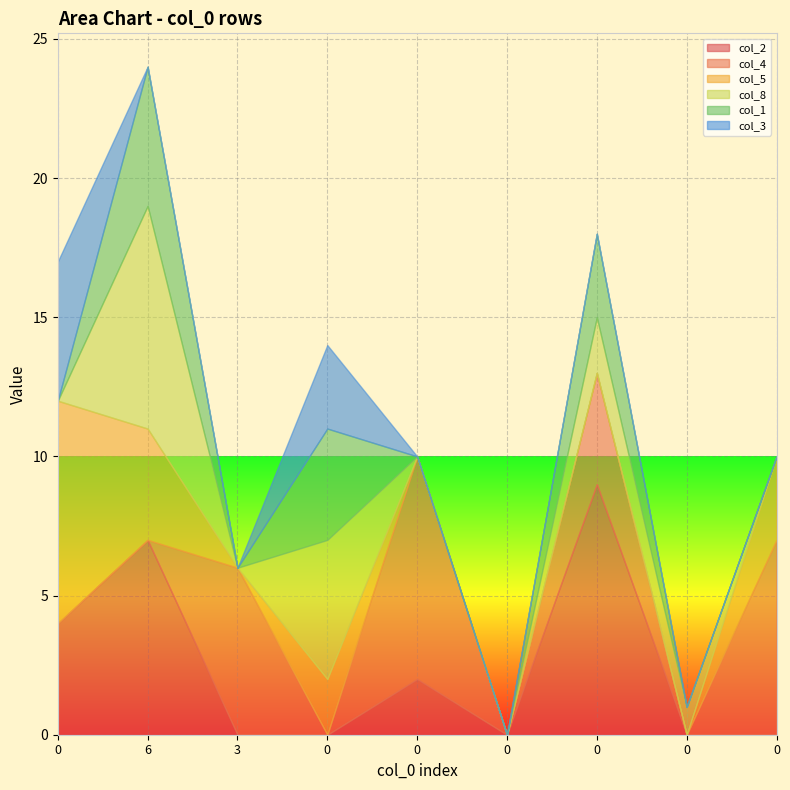

What is the difference between the highest and lowest values at 0?

8